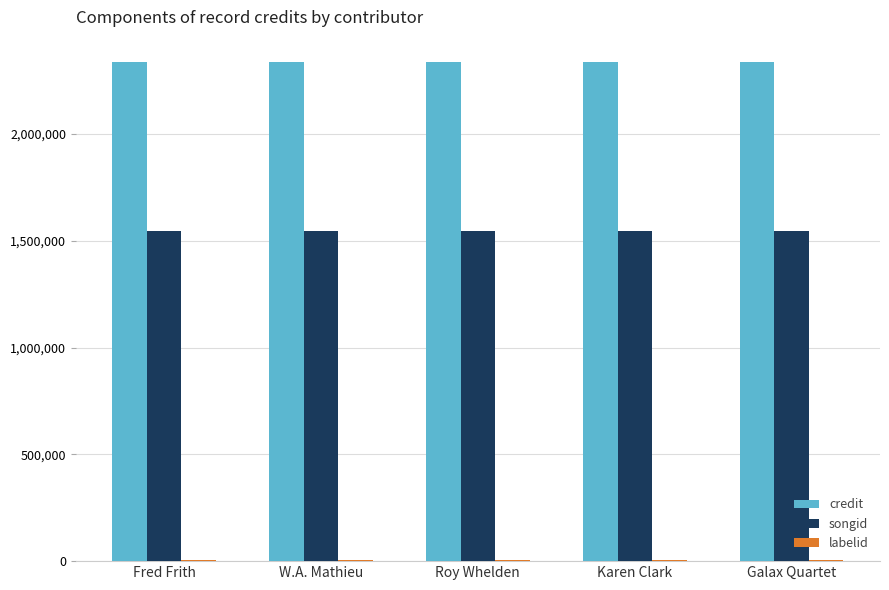

The songid series shows 790054 at Karen Clark. True or false?

False